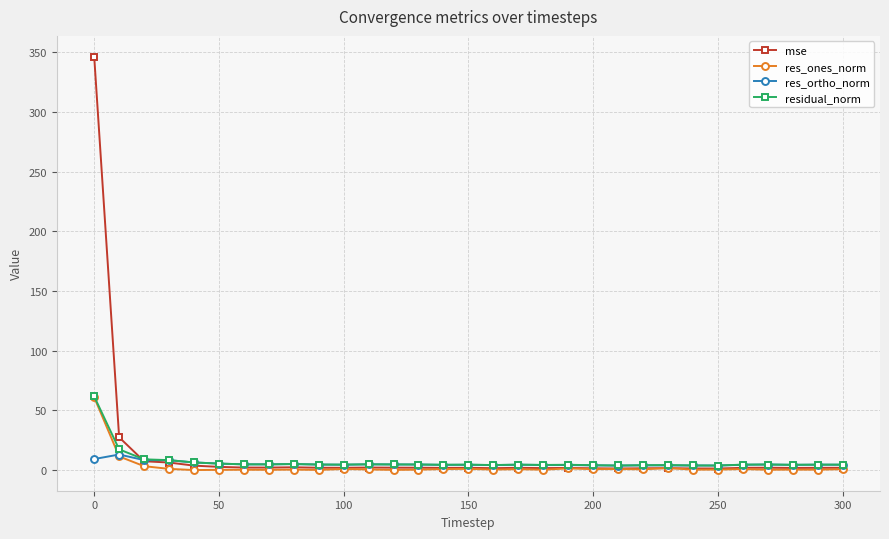

What is the highest value of the residual_norm series?

61.7